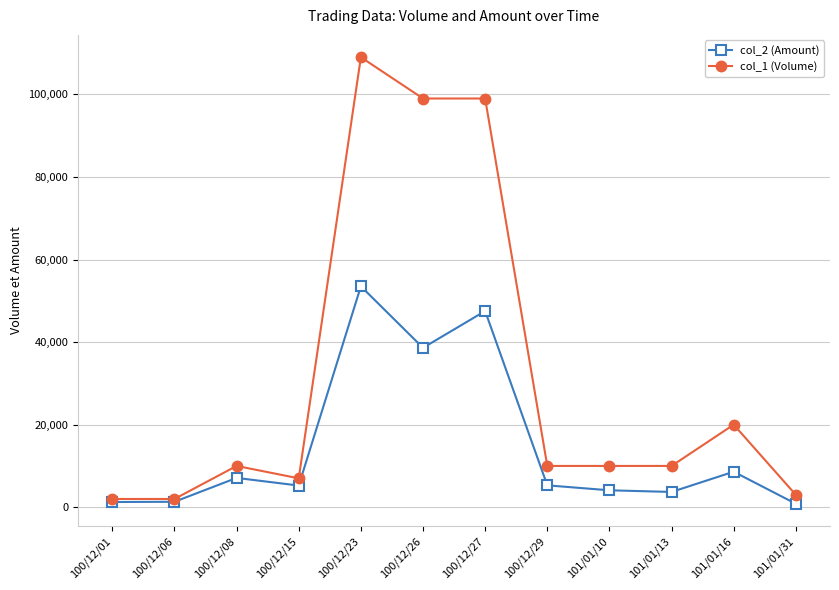

Between 100/12/08 and 101/01/31, which series saw the biggest shift?

col_1 (Volume)